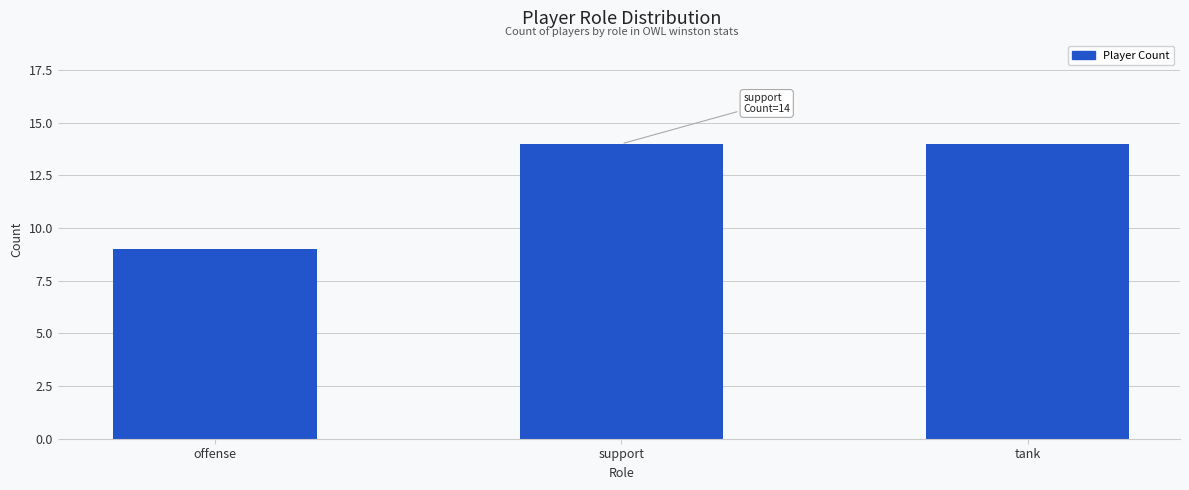

How many bars are there in total?

3